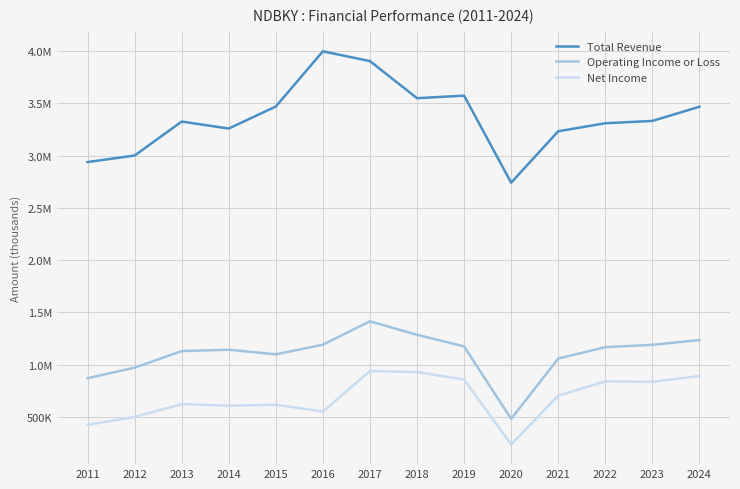

Is it true that Total Revenue equals 3310500 at 2022?

True